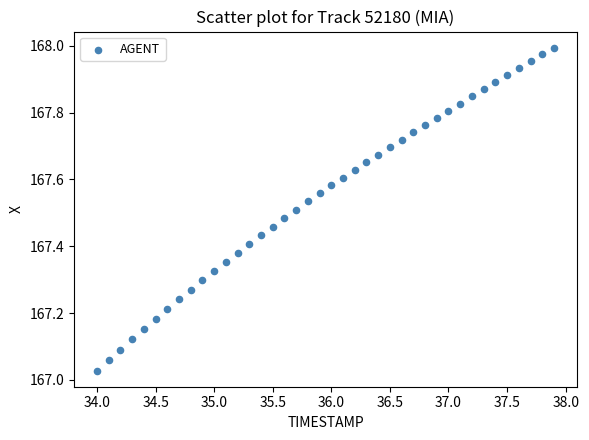

What is the range of X values (max minus min)?

3.9